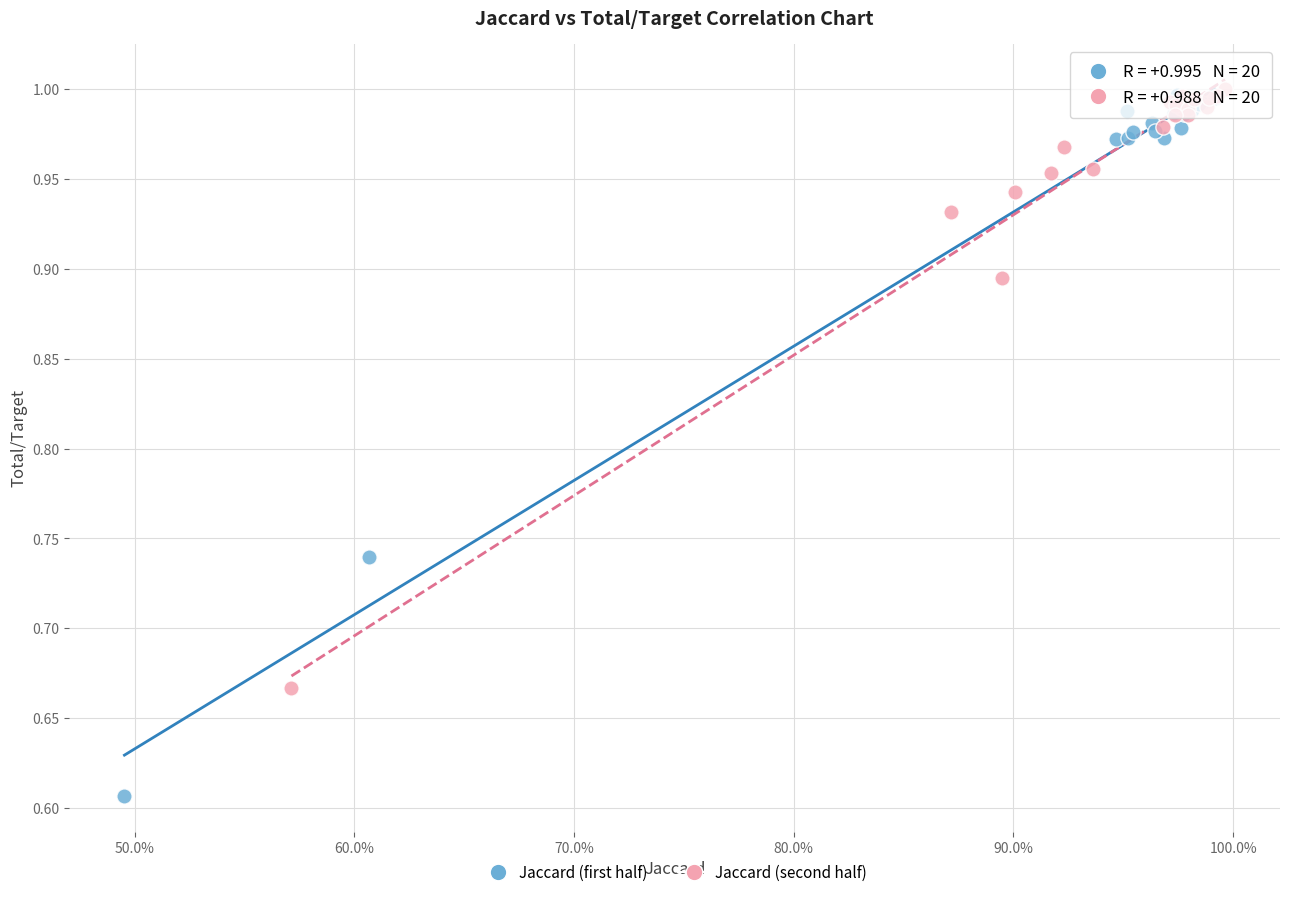

Which series contains the lowest Y value?

Jaccard (first half)